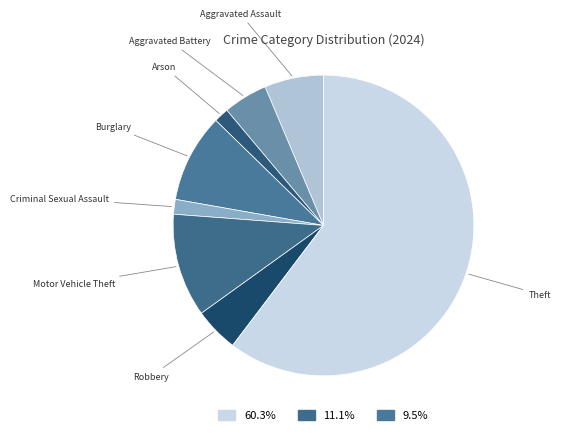

How many slices are in this pie chart?

8